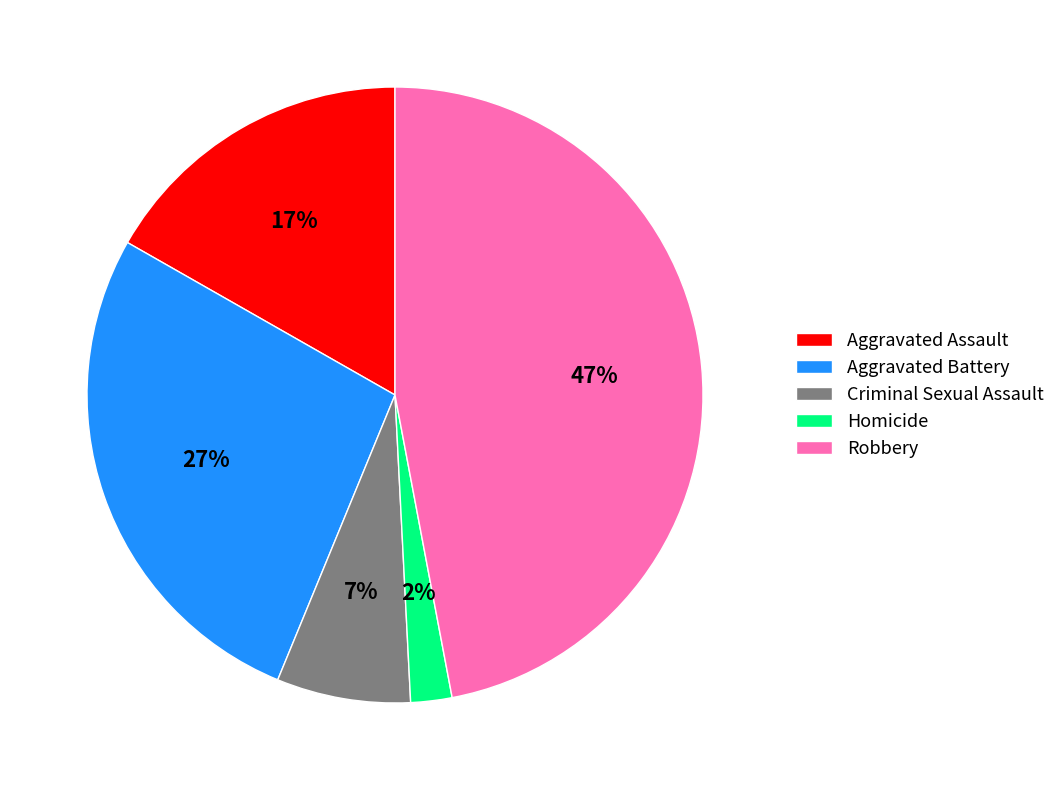

Which slice is the largest?

Robbery